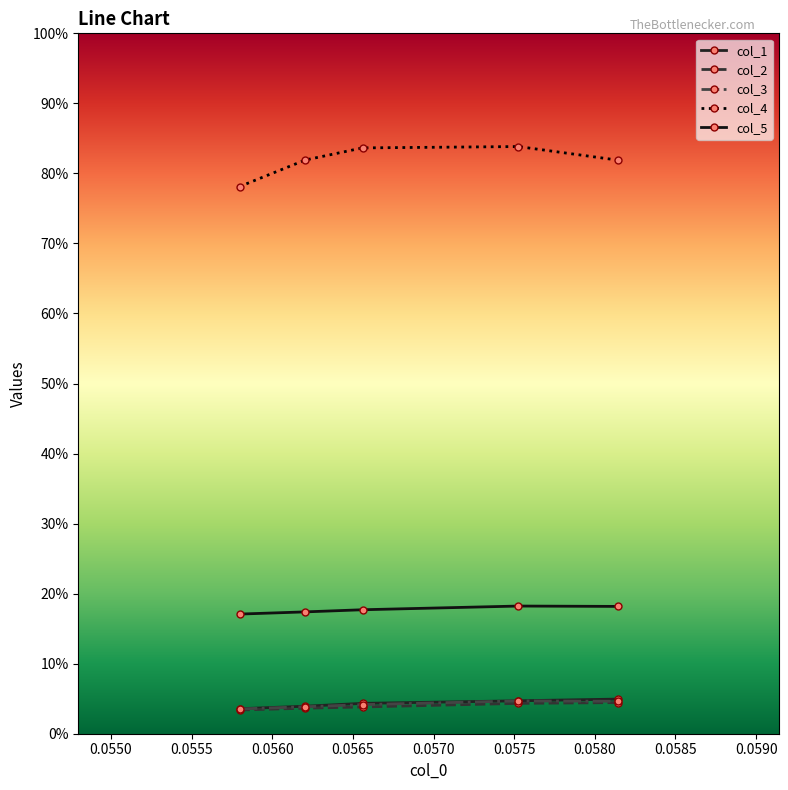

What is the maximum value for col_5?

0.1